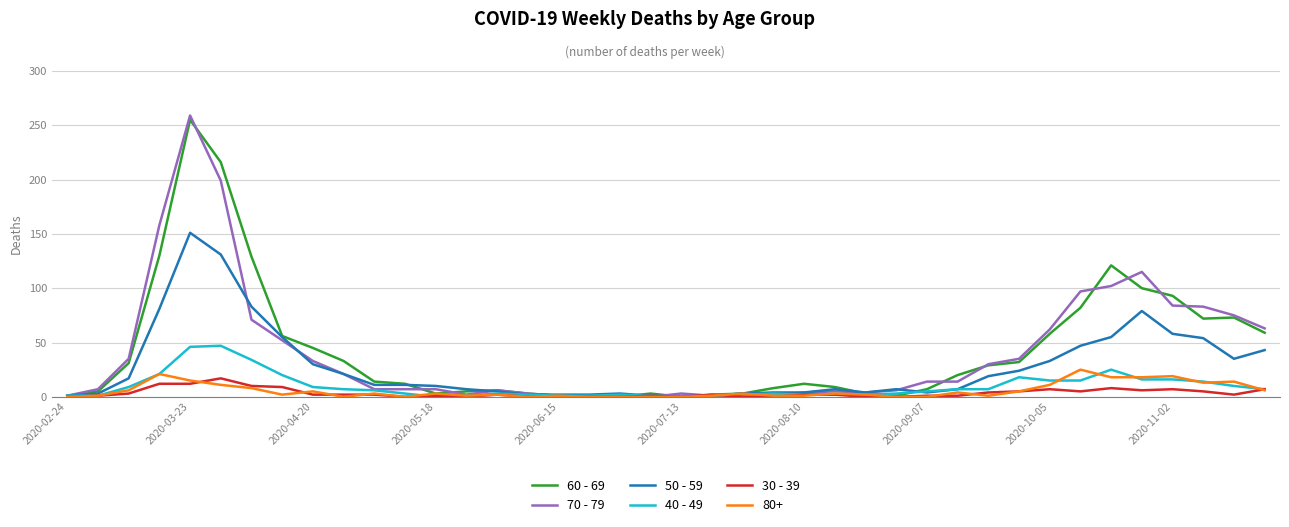

In 60 - 69, how many points are lower than both neighbors (excluding endpoints)?

4